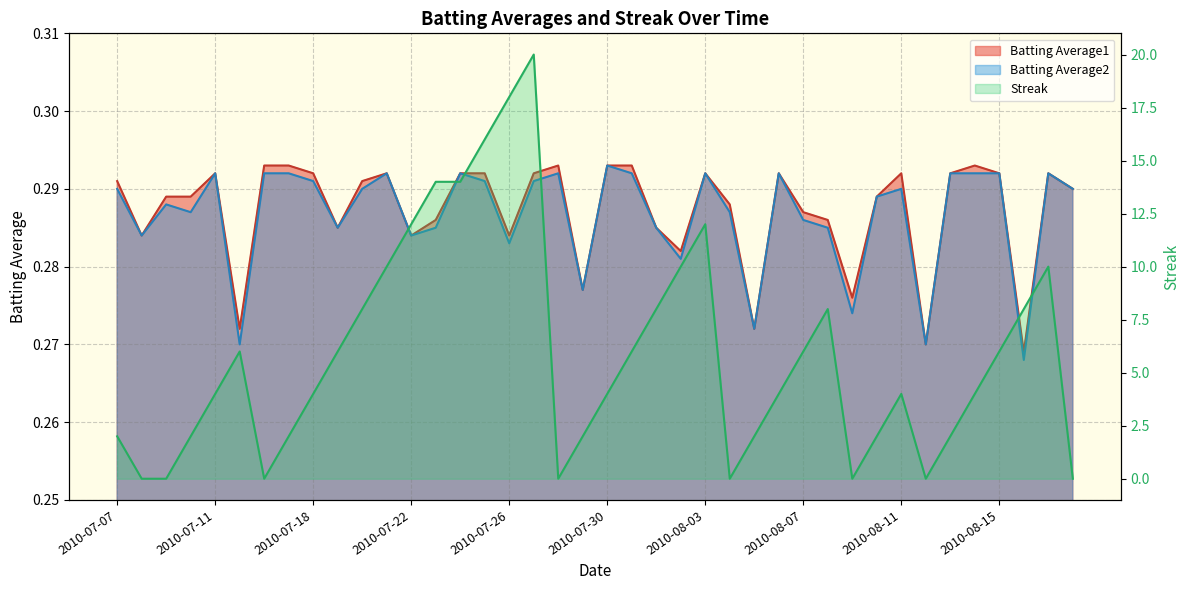

Reading right to left, list all the values displayed in this chart.

Batting Average1: 0.3	0.3	0.3	0.3	0.3	0.3	0.3	0.3	0.3	0.3	0.3	0.3	0.3	0.3	0.3	0.3	0.3	0.3	0.3	0.3	0.3	0.3	0.3	0.3	0.3	0.3	0.3	0.3	0.3	0.3	0.3	0.3	0.3	0.3	0.3	0.3	0.3	0.3	0.3	0.3
Batting Average2: 0.3	0.3	0.3	0.3	0.3	0.3	0.3	0.3	0.3	0.3	0.3	0.3	0.3	0.3	0.3	0.3	0.3	0.3	0.3	0.3	0.3	0.3	0.3	0.3	0.3	0.3	0.3	0.3	0.3	0.3	0.3	0.3	0.3	0.3	0.3	0.3	0.3	0.3	0.3	0.3
Streak: 0.0	10.0	8.0	6.0	4.0	2.0	0.0	4.0	2.0	0.0	8.0	6.0	4.0	2.0	0.0	12.0	10.0	8.0	6.0	4.0	2.0	0.0	20.0	18.0	16.0	14.0	14.0	12.0	10.0	8.0	6.0	4.0	2.0	0.0	6.0	4.0	2.0	0.0	0.0	2.0